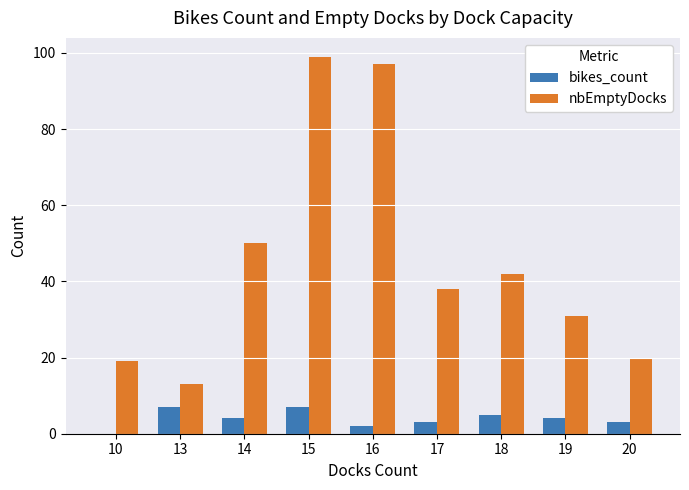

At which category is the sum across all series the highest?

15